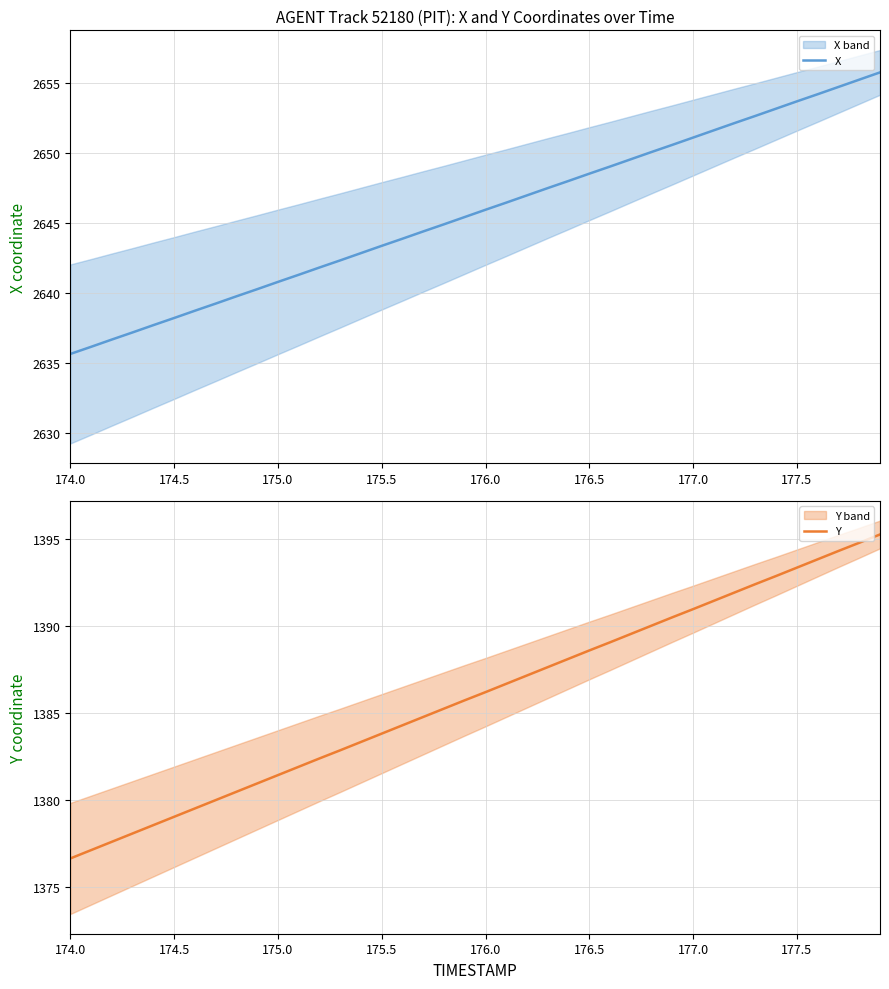

Reading left to right, extract all data points from this chart.

X: 2635.7	2636.2	2636.7	2637.2	2637.7	2638.2	2638.7	2639.2	2639.8	2640.3	2640.8	2641.3	2641.8	2642.3	2642.9	2643.4	2643.9	2644.4	2644.9	2645.4	2646.0	2646.5	2647.0	2647.5	2648.0	2648.5	2649.1	2649.6	2650.1	2650.6	2651.1	2651.6	2652.2	2652.7	2653.2	2653.7	2654.2	2654.7	2655.3	2655.8
Y: 1376.6	1377.1	1377.6	1378.1	1378.5	1379.0	1379.5	1380.0	1380.5	1381.0	1381.4	1381.9	1382.4	1382.9	1383.3	1383.8	1384.3	1384.8	1385.3	1385.7	1386.2	1386.7	1387.2	1387.7	1388.1	1388.6	1389.1	1389.6	1390.0	1390.5	1391.0	1391.5	1392.0	1392.4	1392.9	1393.4	1393.9	1394.3	1394.8	1395.3